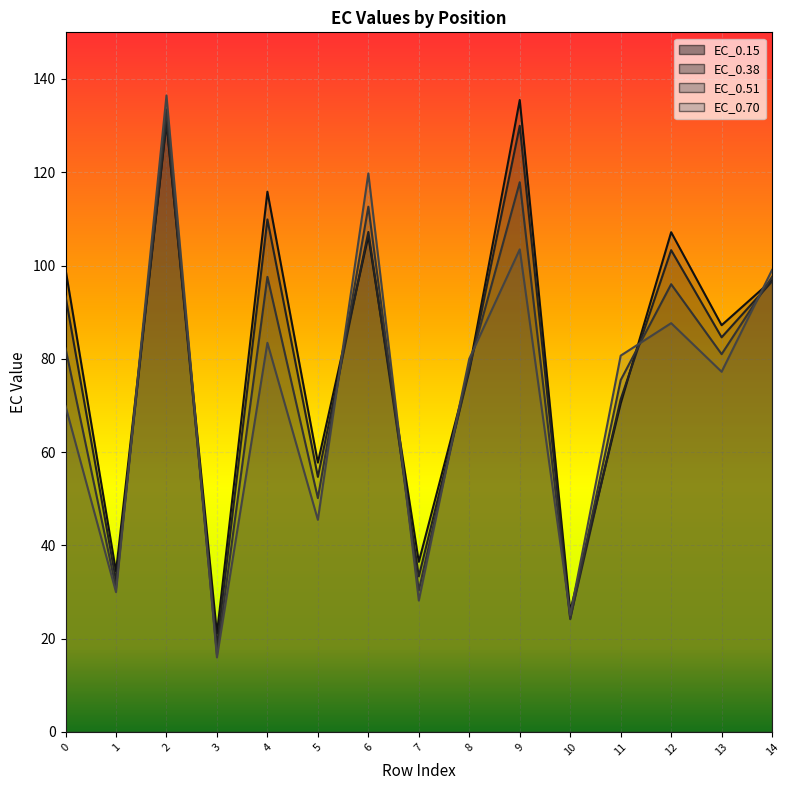

In EC_0.51, how many points are lower than both neighbors (excluding endpoints)?

6